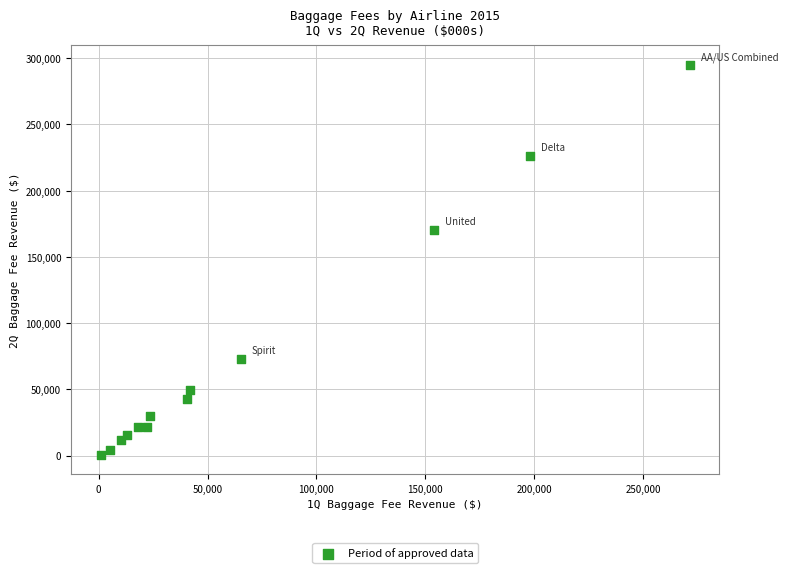

What Y value in the scatter plot is closest to 147879?

170257